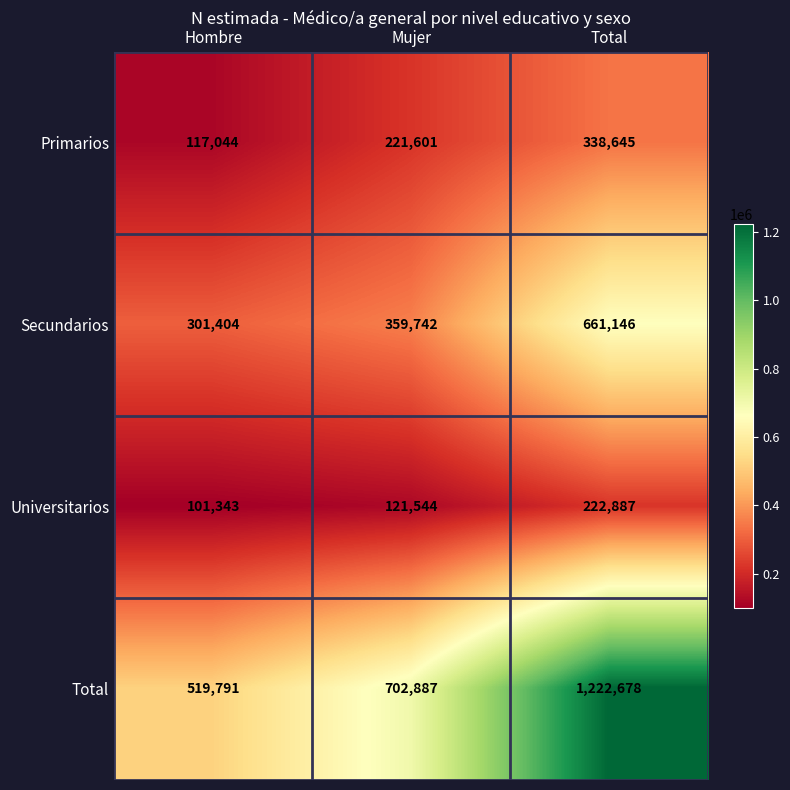

Count the number of categories in the chart.

3